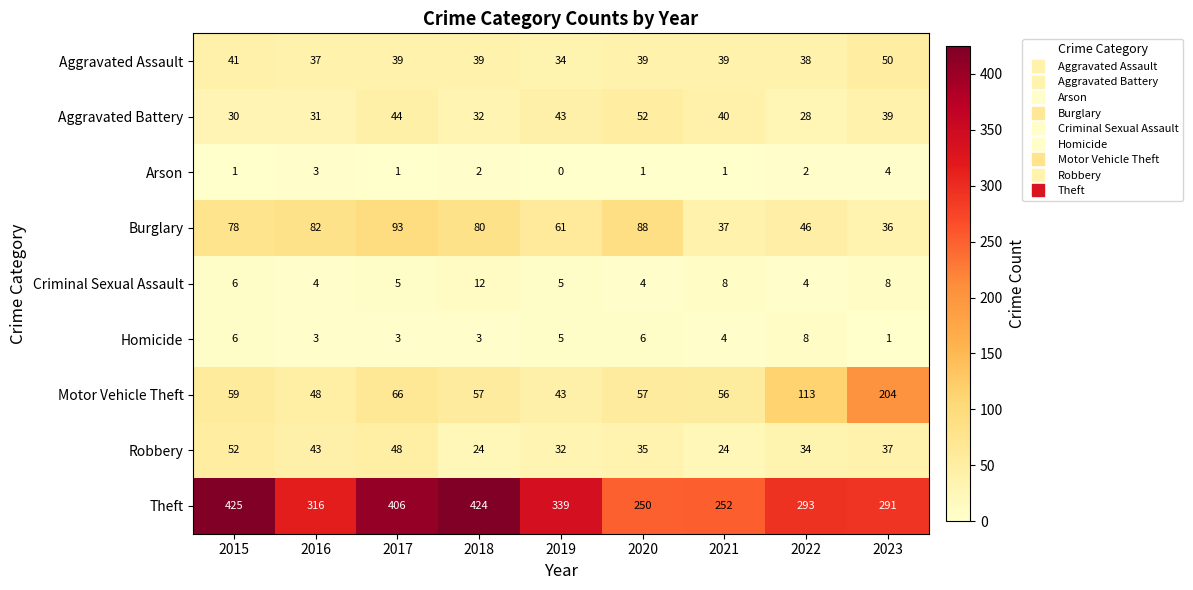

Which series has the largest range (max minus min)?

Theft